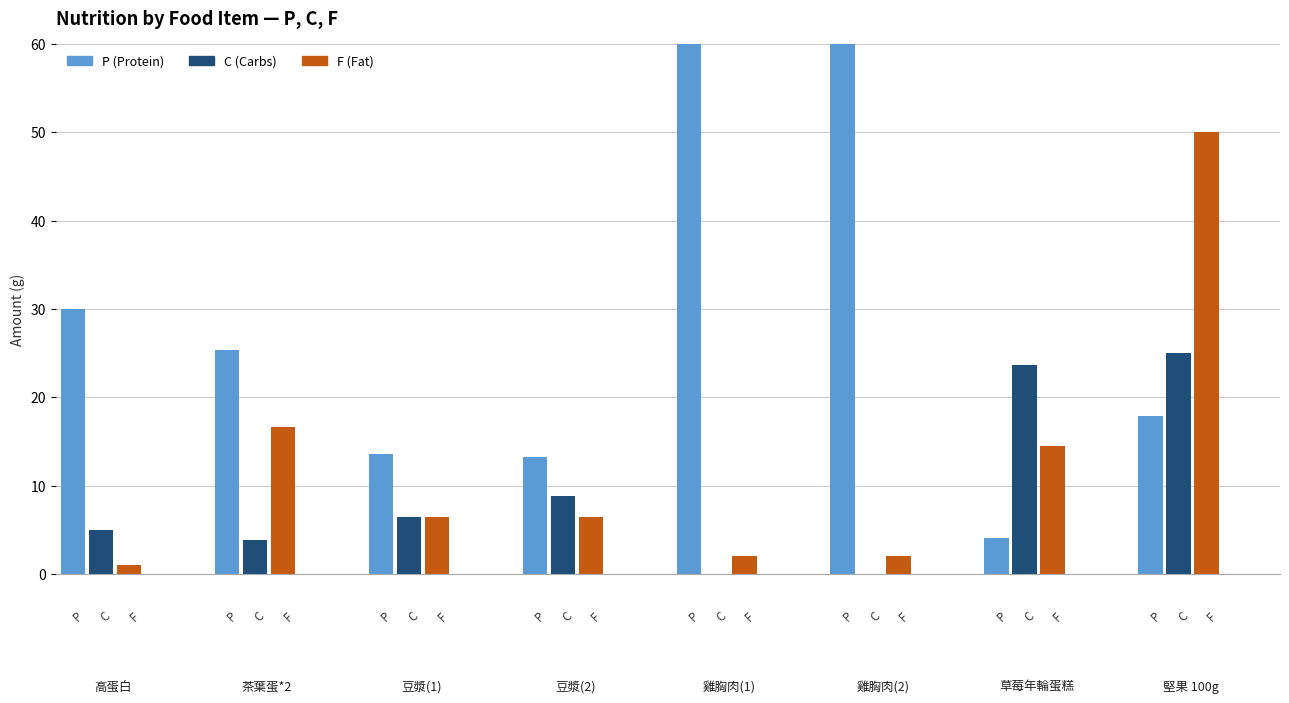

Is the value of P at 豆漿(2) greater than the value of F at 豆漿(2)?

Yes